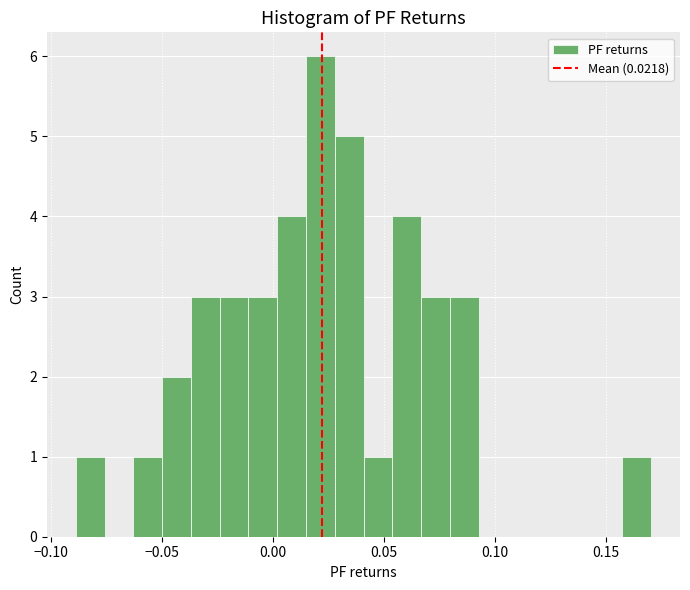

Read against the x-axis, roughly where is the centre of the tallest bar?

0.020